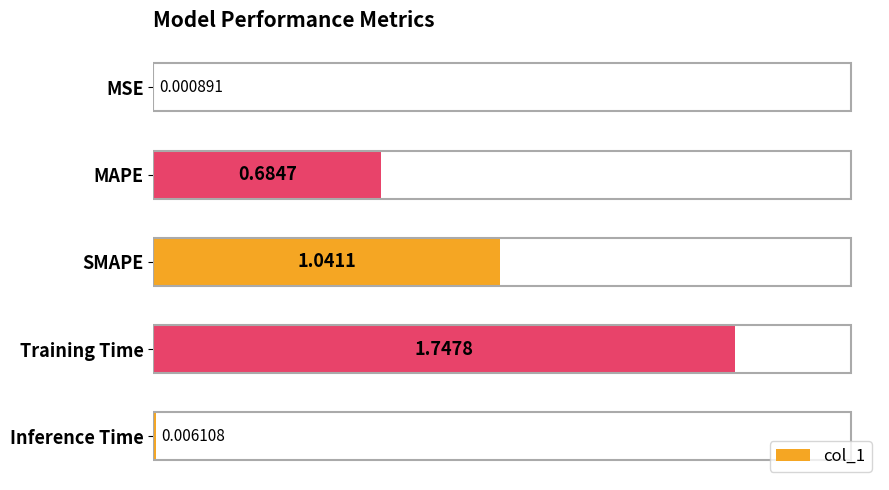

At which label is the value closest to 0?

MSE